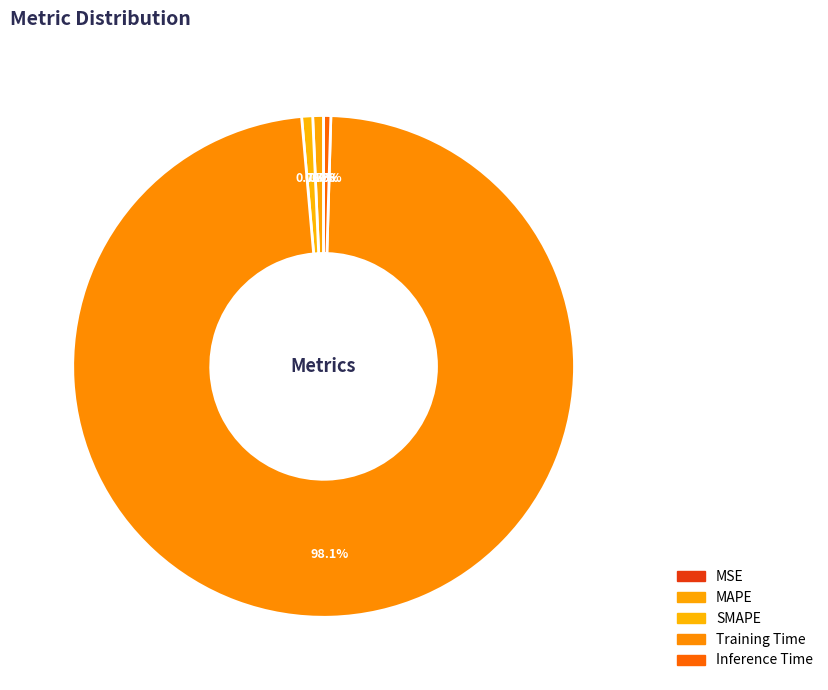

Combined, what portion of the pie is Inference Time and SMAPE?

1.2%